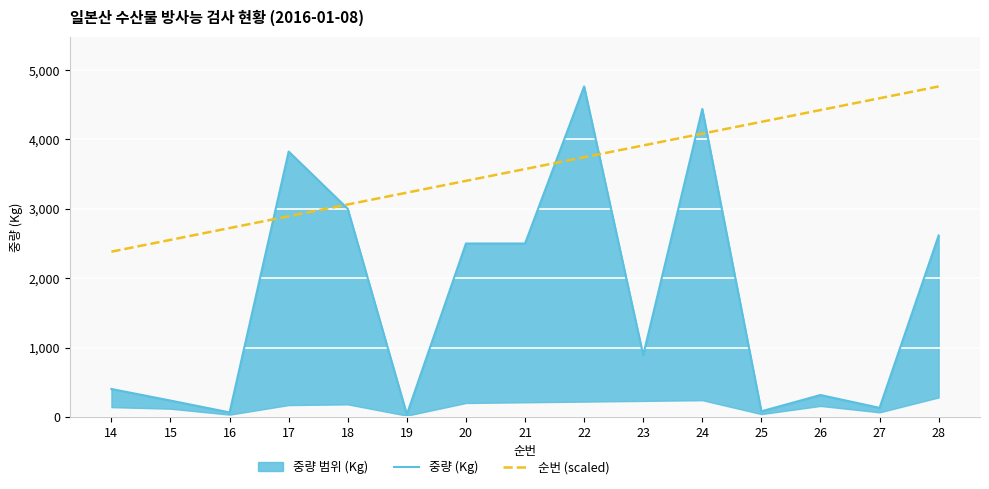

Reading left to right, what are all the values shown in this chart?

중량 (Kg): 14=402.0	15=235.0	16=64.0	17=3826.0	18=3000.0	19=35.0	20=2500.0	21=2500.0	22=4765.0	23=890.0	24=4440.0	25=80.0	26=315.0	27=130.0	28=2615.0
순번 (scaled): 14=2382.5	15=2552.7	16=2722.9	17=2893.0	18=3063.2	19=3233.4	20=3403.6	21=3573.7	22=3743.9	23=3914.1	24=4084.3	25=4254.5	26=4424.6	27=4594.8	28=4765.0